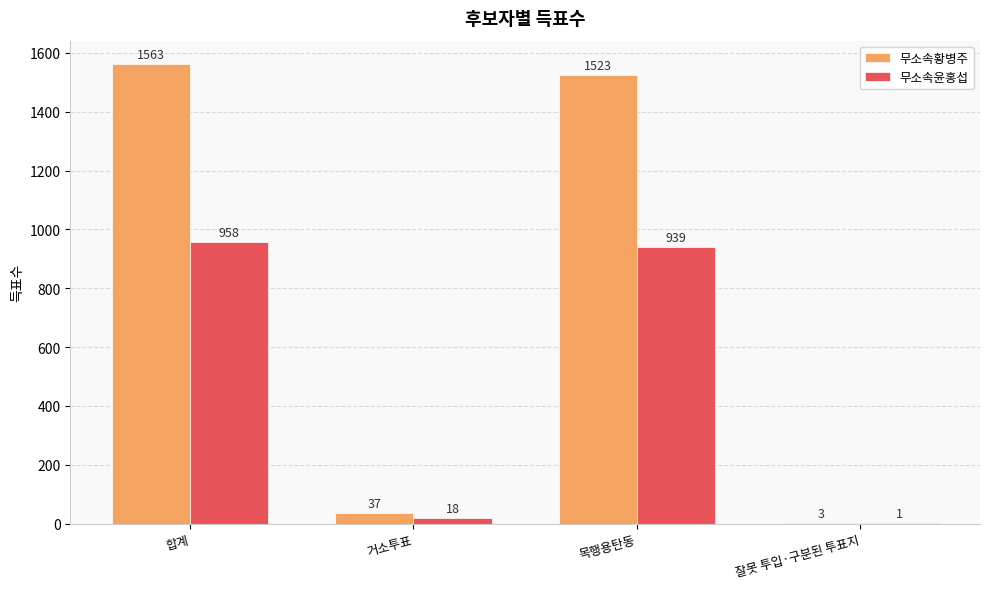

What is the sum of the 무소속황병주 values at 잘못 투입·구분된 투표지 and 합계?

1566